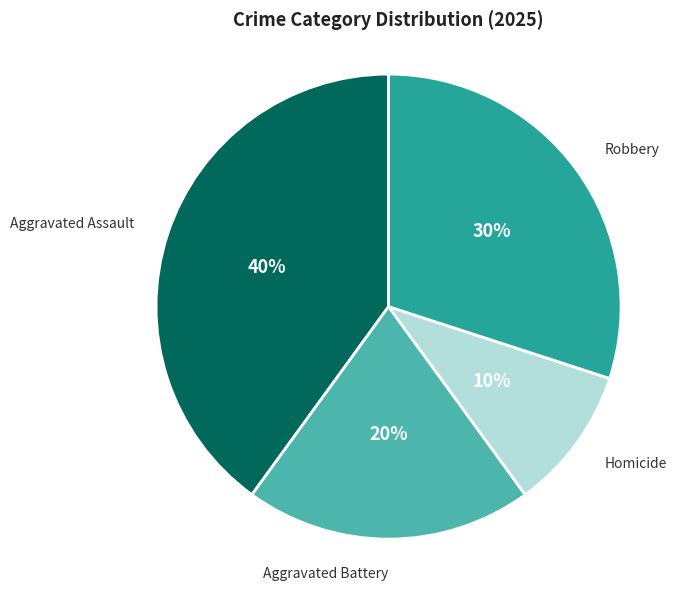

To the nearest percent, what is the average slice percentage?

25%